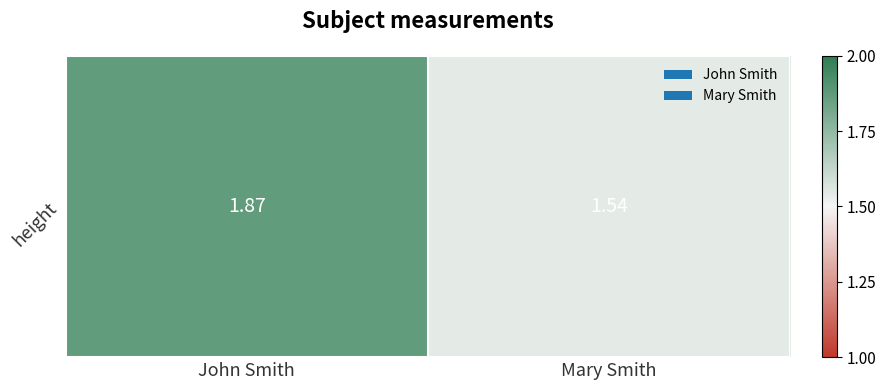

Count the values in the range 1 to 2.

2